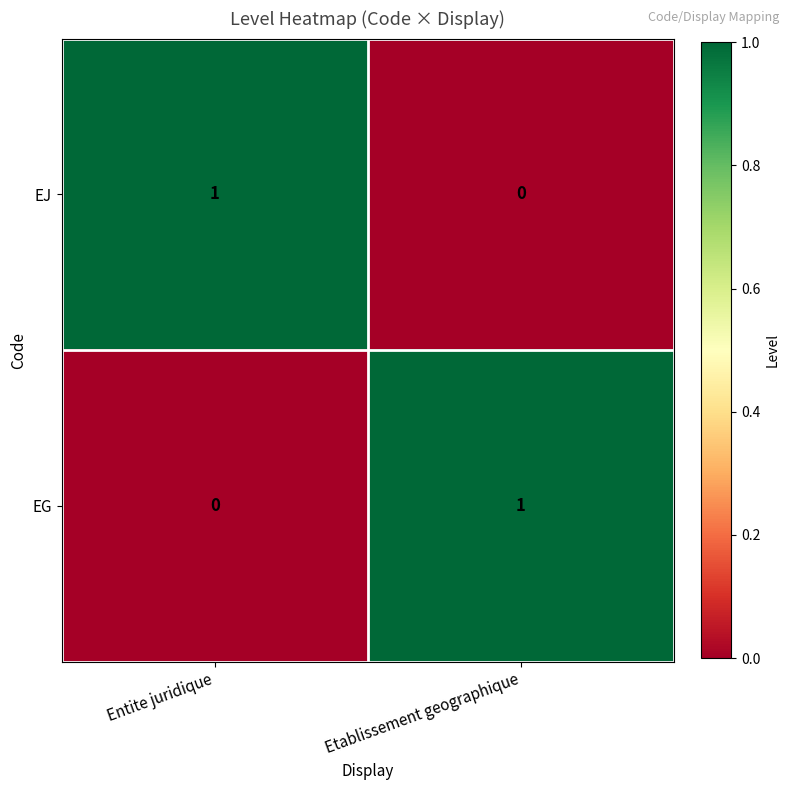

What is the total value across all series at Etablissement geographique?

1